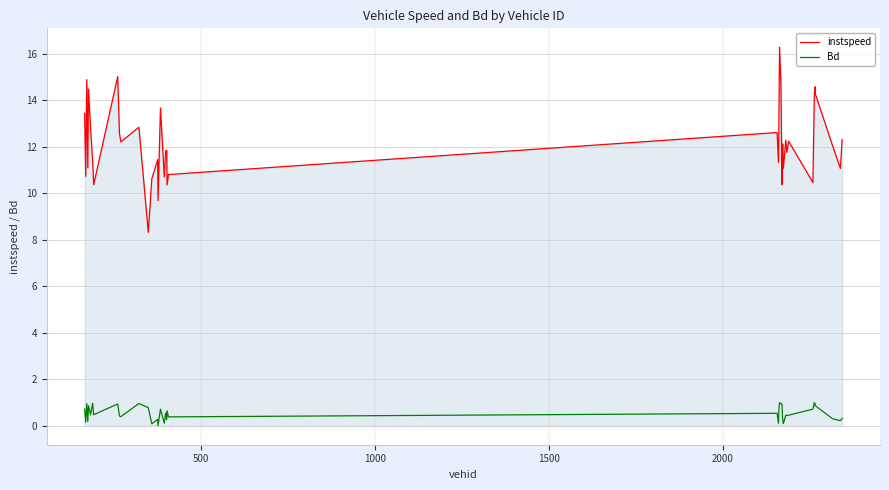

True or false: Bd and instspeed intersect in this chart.

False